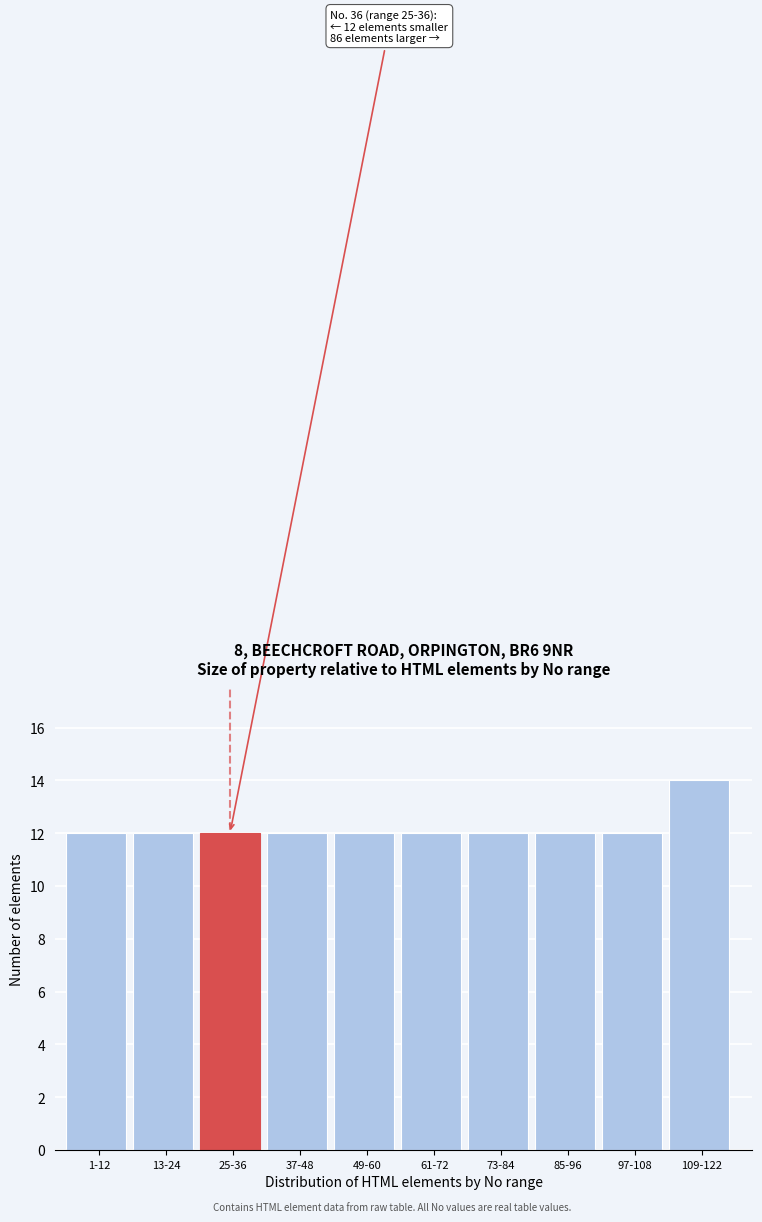

Reading left to right, extract all data points from this chart.

1-12=12	13-24=12	25-36=12	37-48=12	49-60=12	61-72=12	73-84=12	85-96=12	97-108=12	109-122=14